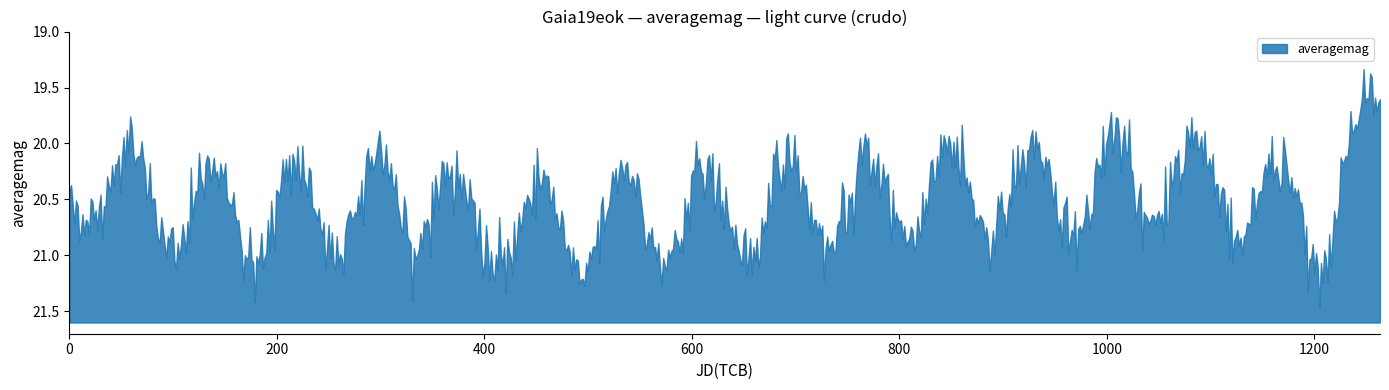

True or false: the data shows 9.1 at 6.

False